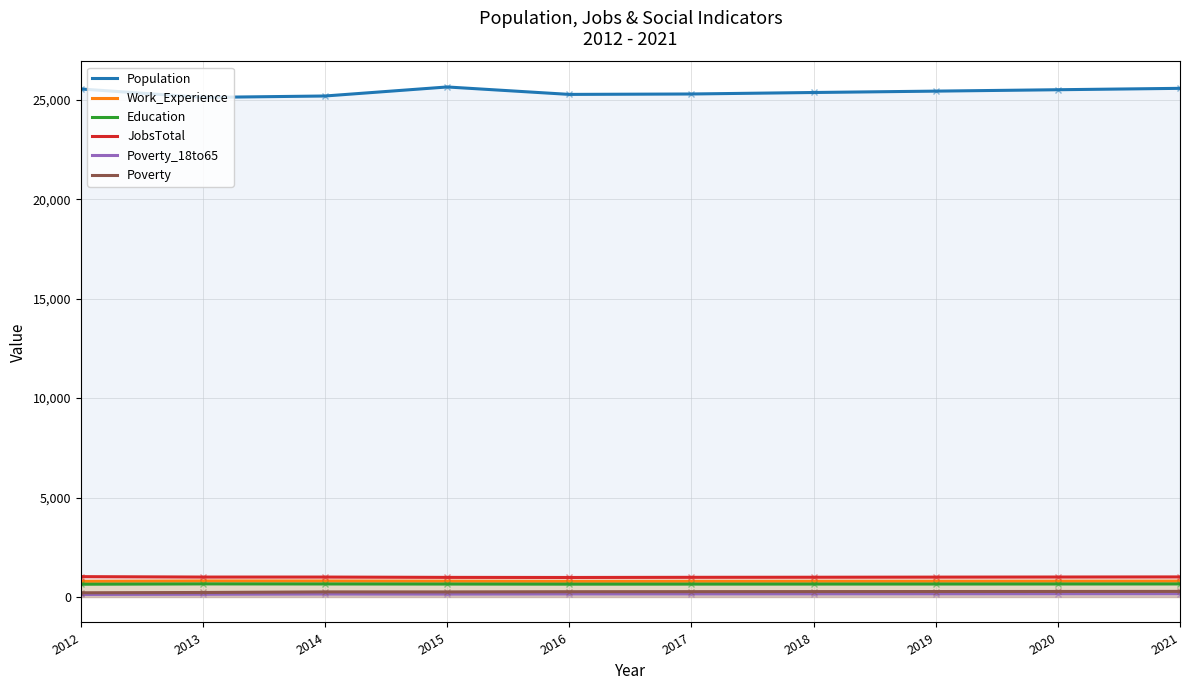

Reading left to right, what are all the values shown in this chart?

Population: 25547	25122	25194	25648	25274	25295	25370	25439	25509	25579
Work_Experience: 786	805	803	796	788	790	792	793	795	797
Education: 641	657	654	650	645	647	649	651	653	655
JobsTotal: 1022	1001	1001	985	980	988	992	998	1003	1008
Poverty_18to65: 125	135	148	145	153	155	158	160	163	166
Poverty: 210	225	255	254	264	267	270	273	277	280